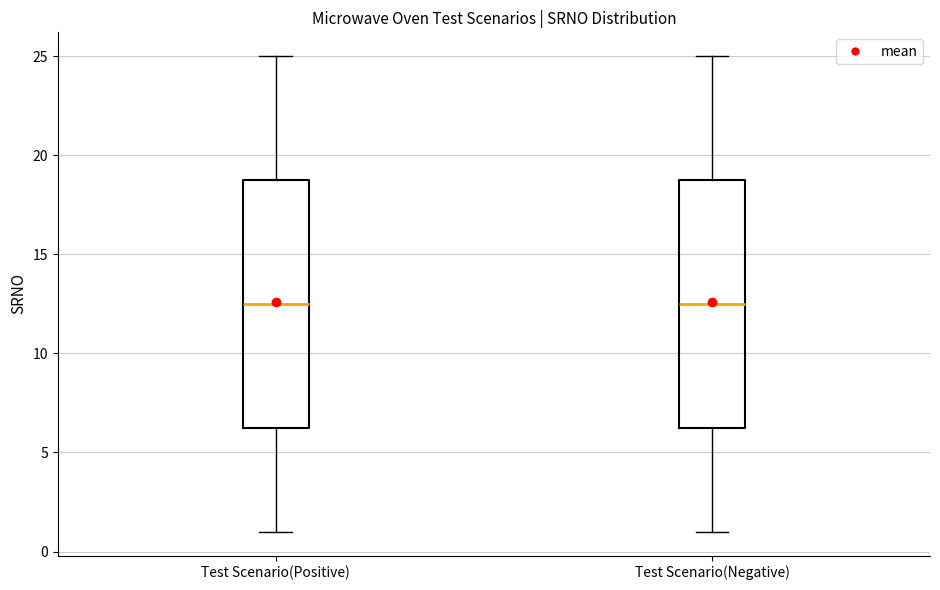

Reading left to right, transcribe this box plot: for each box, give where its median line is, the range the box spans, and where its two whiskers end, as read against the y-axis. The values are not printed on the chart, so give them approximately, as read against the axis.

Test Scenario(Positive): median 12.5, box 6.5 to 19.0, whiskers 1.0 to 25.0
Test Scenario(Negative): median 12.5, box 6.5 to 19.0, whiskers 1.0 to 25.0